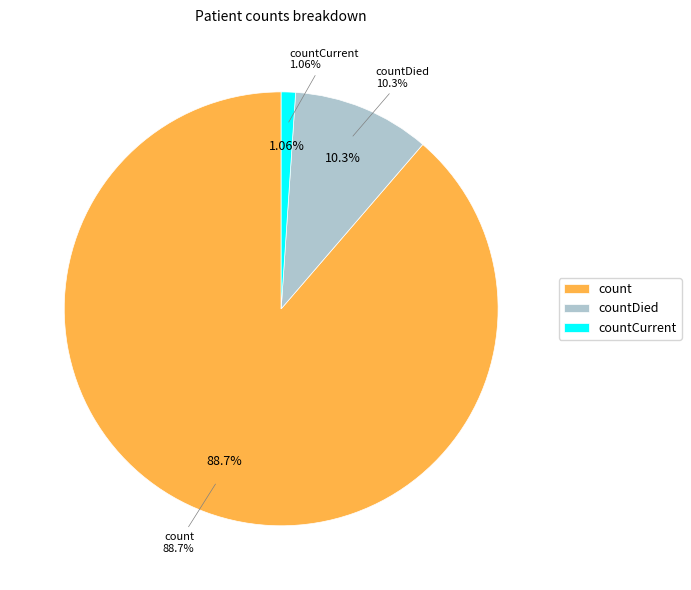

How many slices are in this pie chart?

3